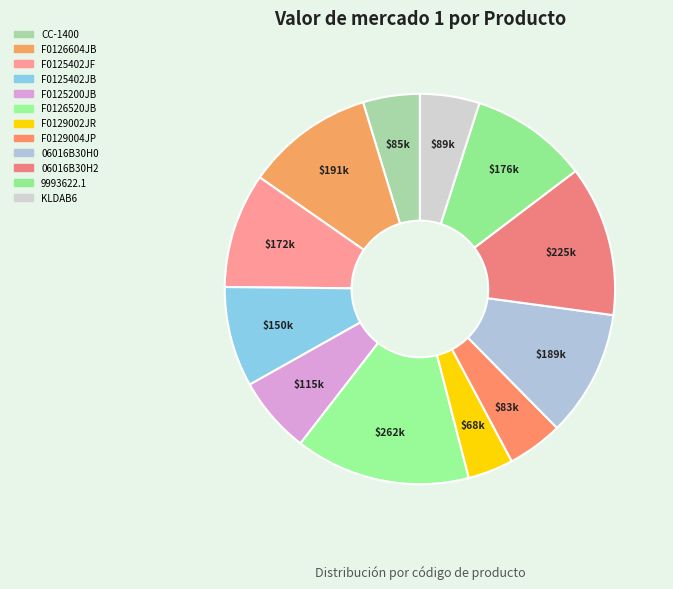

Rank the categories by value from highest to lowest.

F0126520JB, 06016B30H2, F0126604JB, 06016B30H0, 9993622.1, F0125402JF, F0125402JB, F0125200JB, KLDAB6, CC-1400, F0129004JP, F0129002JR